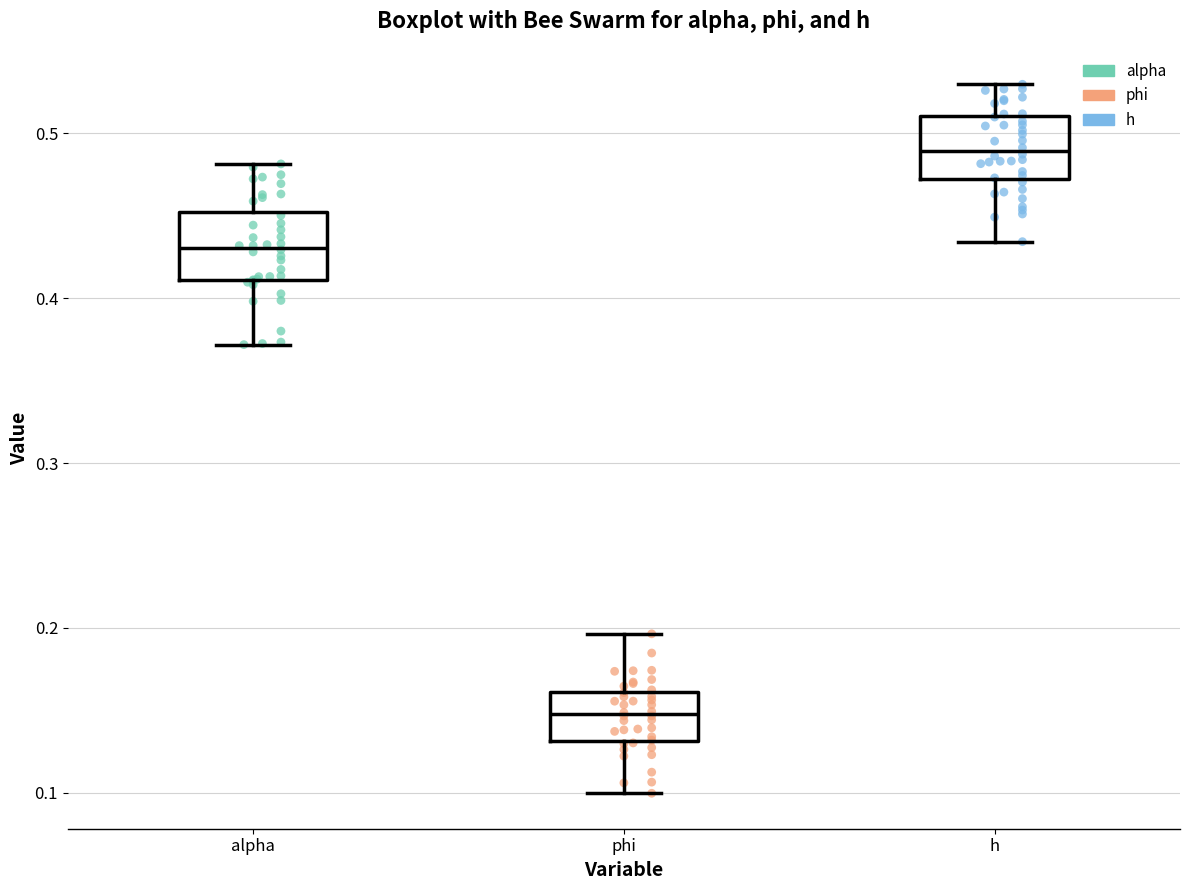

Which box's median line is the lowest?

phi